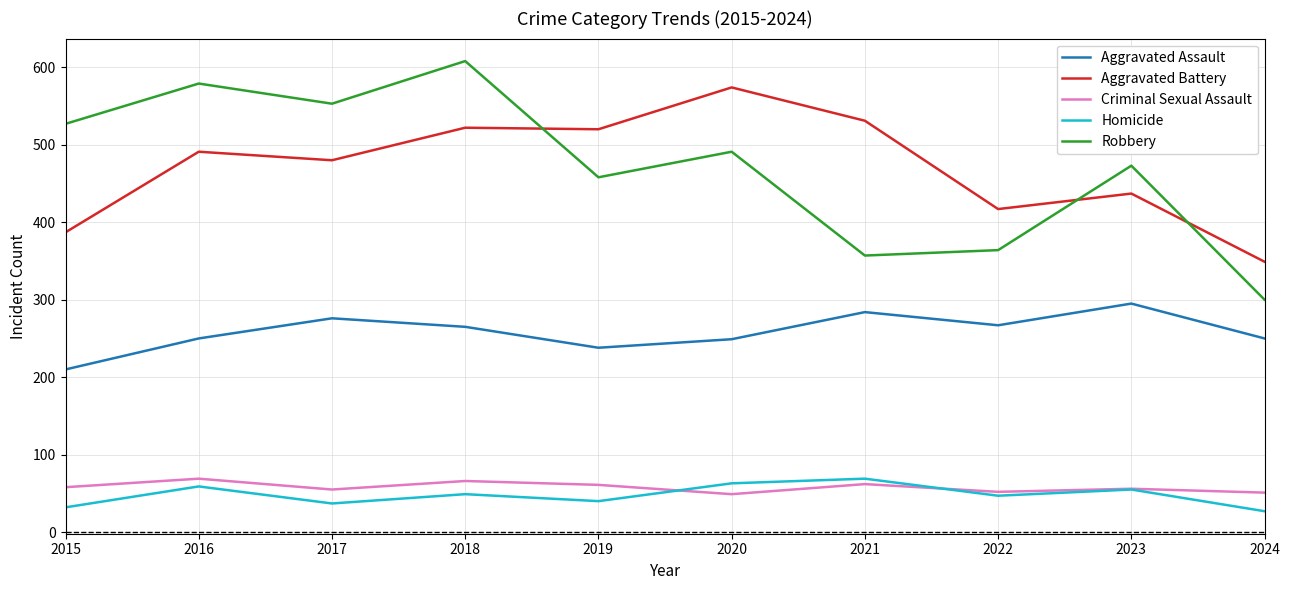

Which category has the highest value in the Aggravated Assault series?

2023